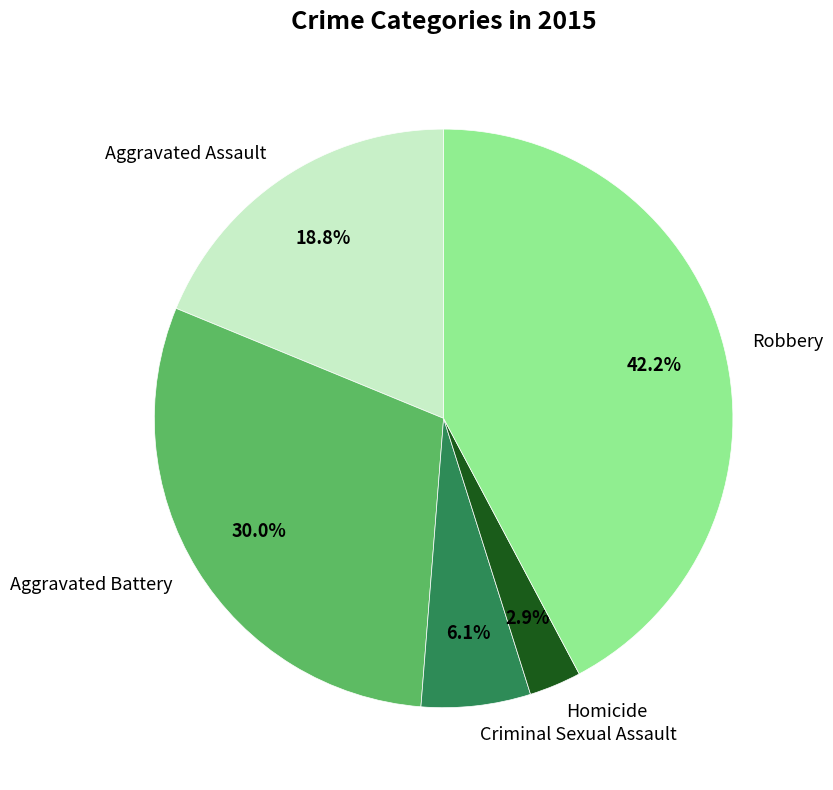

The Homicide slice represents 3% of the pie. True or false?

True